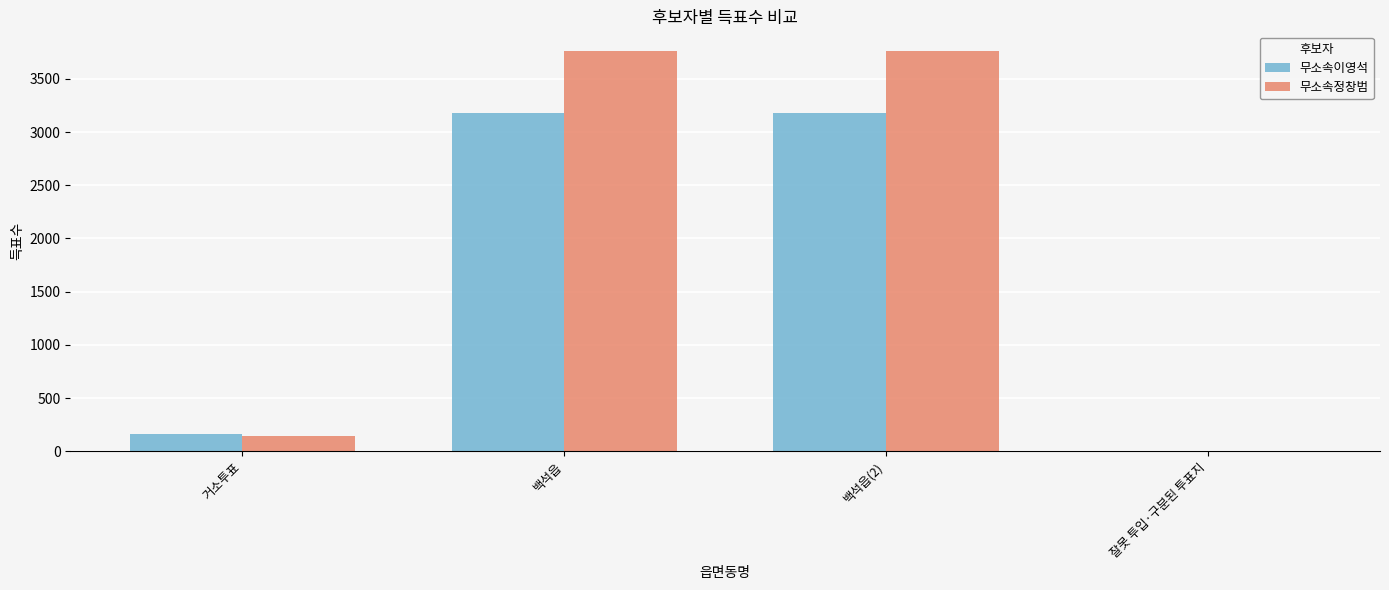

What is the difference between the 무소속정창범 values at 거소투표 and 백석읍?

3612